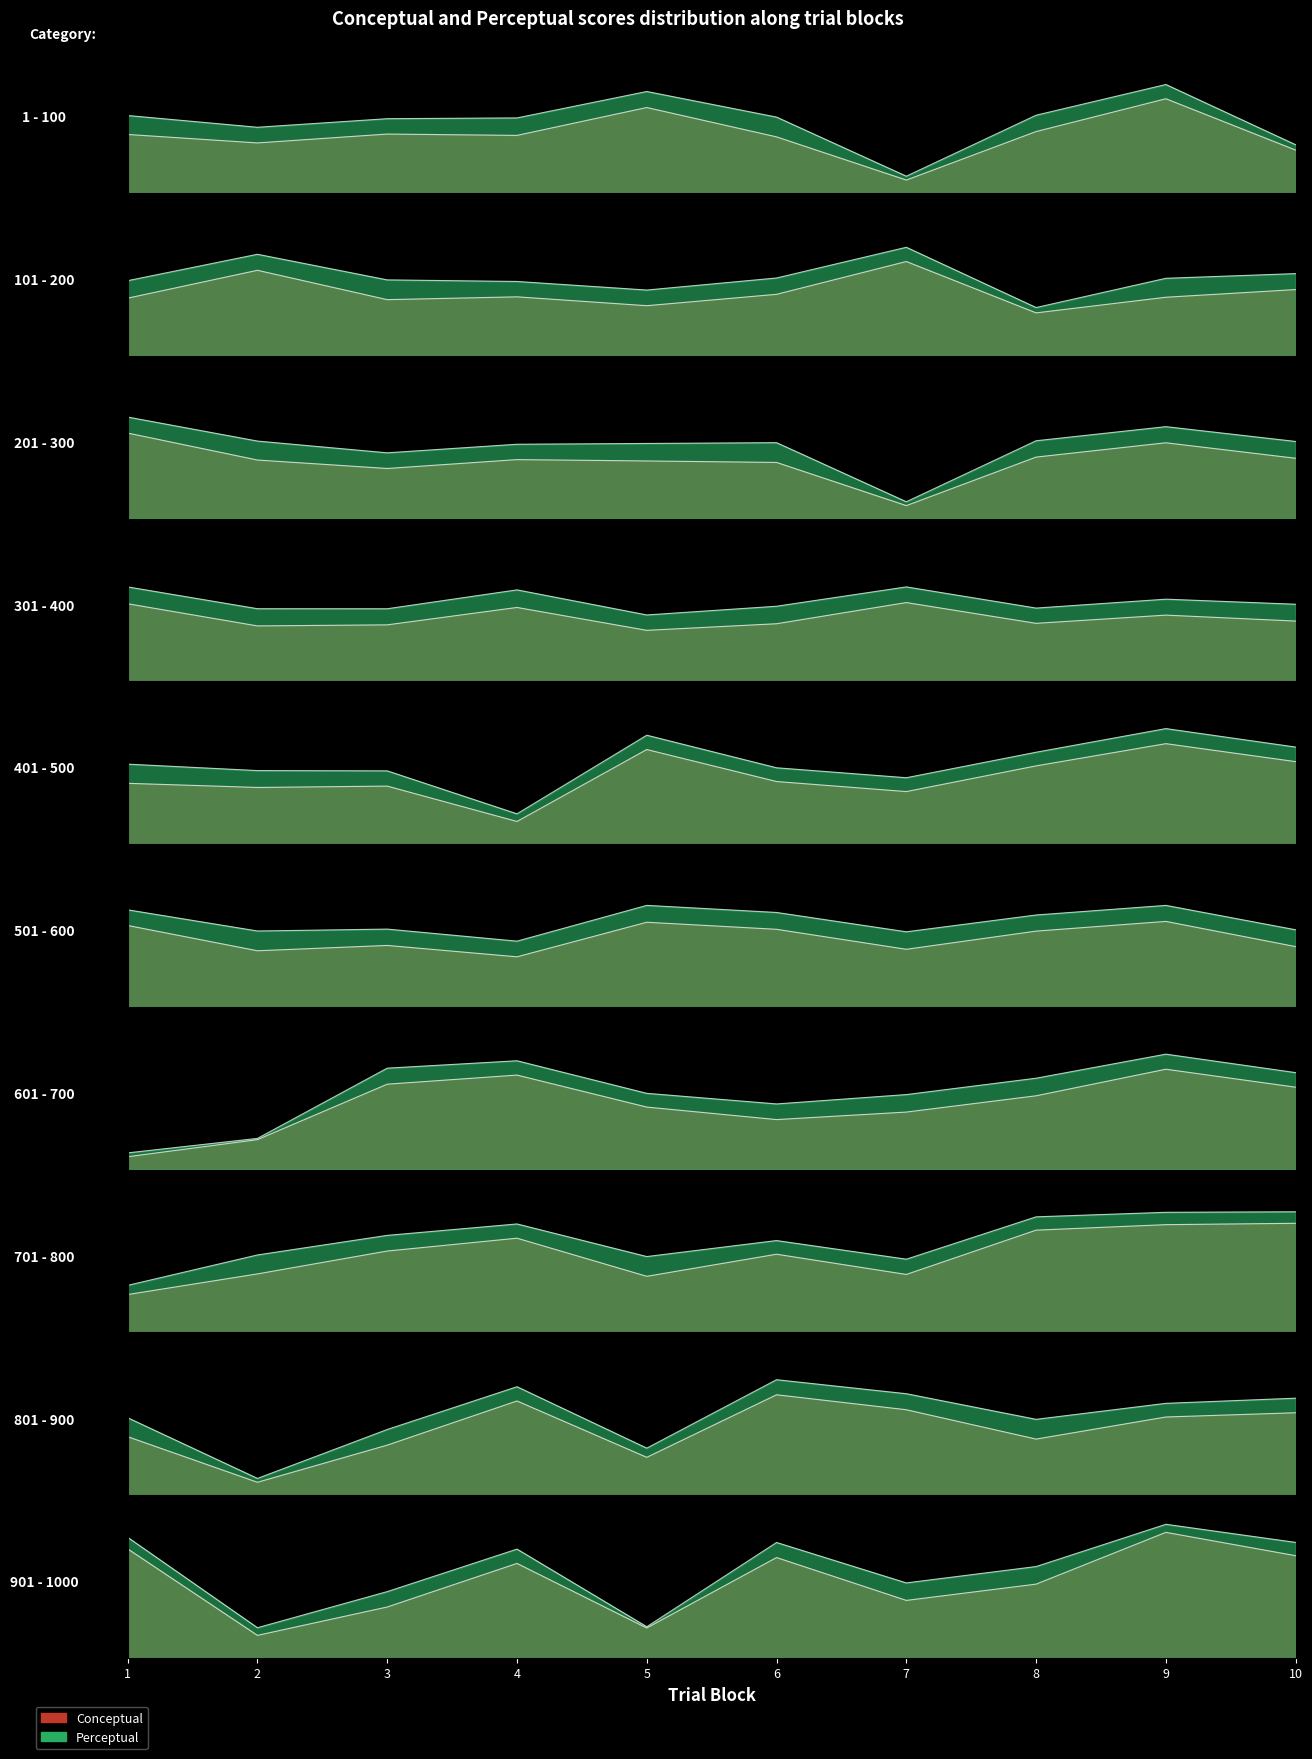

The conceptual series shows 0.4 at 1. True or false?

True